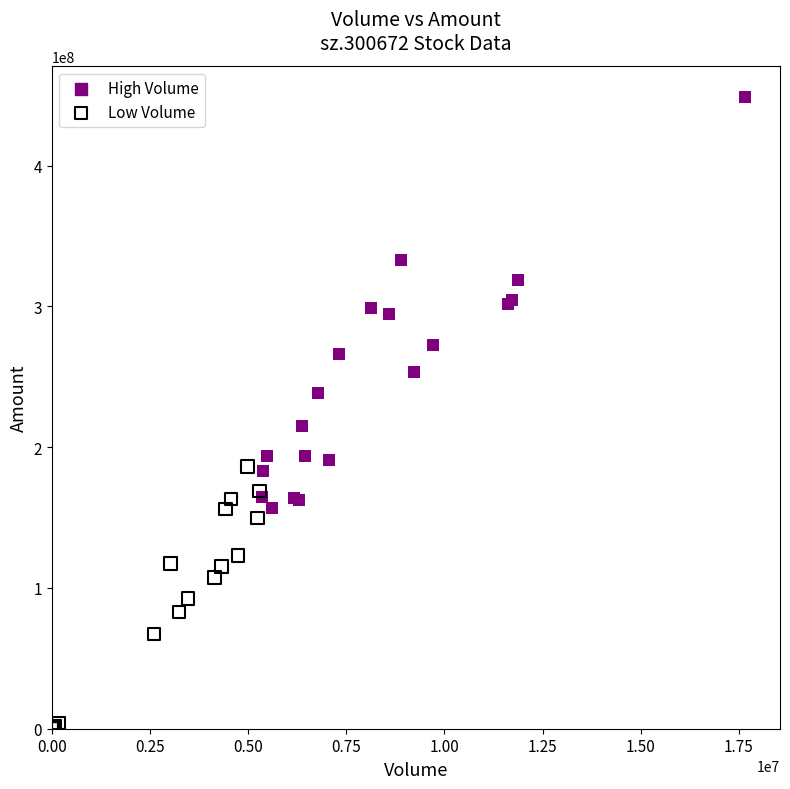

Which series reaches the minimum Y coordinate?

Low Volume